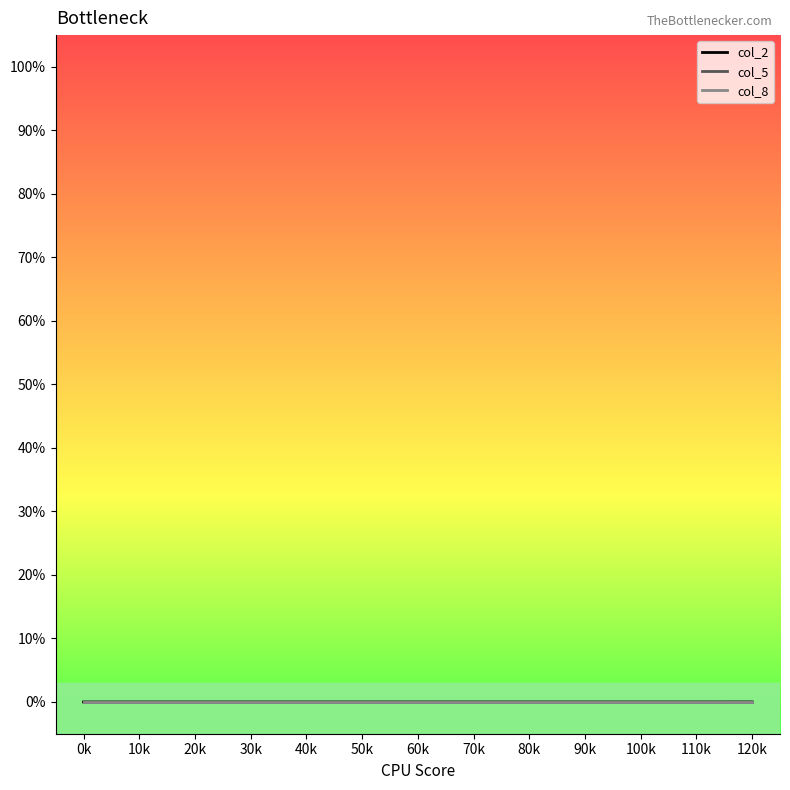

Rank the series by their maximum value, from lowest to highest.

col_5, col_8, col_2